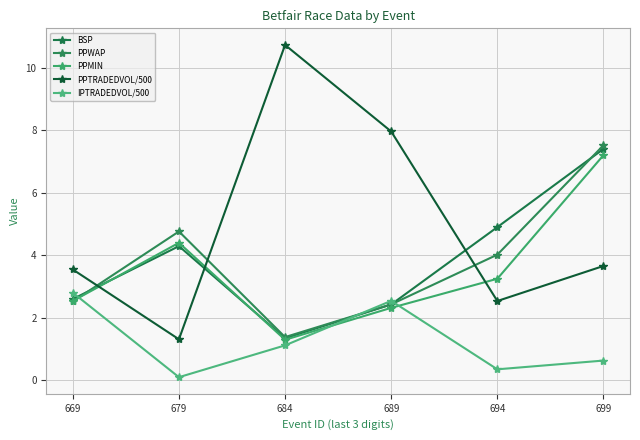

Where does the PPMIN series first go above 3?

679